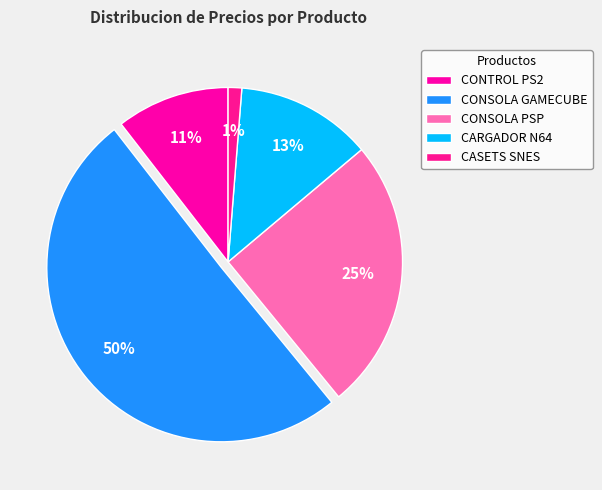

Which category has the smallest portion of the pie?

CASETS SNES